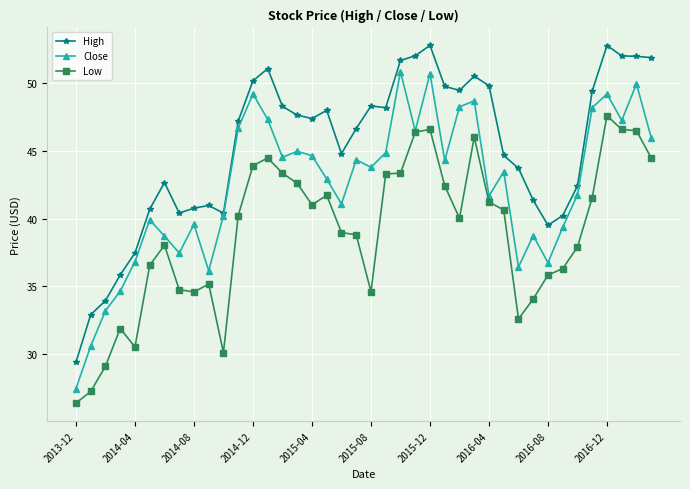

Does the chart display data point markers on the line(s)?

Yes